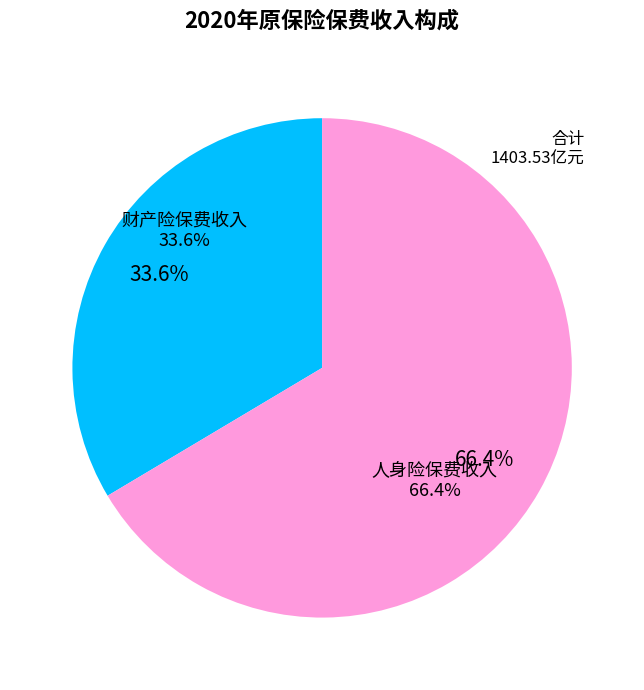

True or false: 人身险保费收入 accounts for 58% of the total.

False